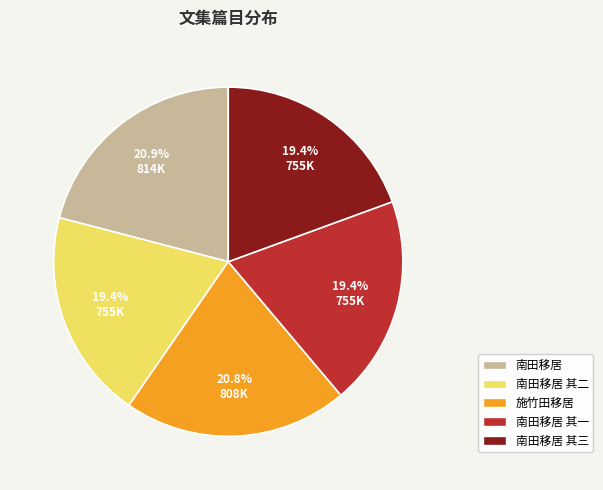

Count the number of slices in the pie.

5